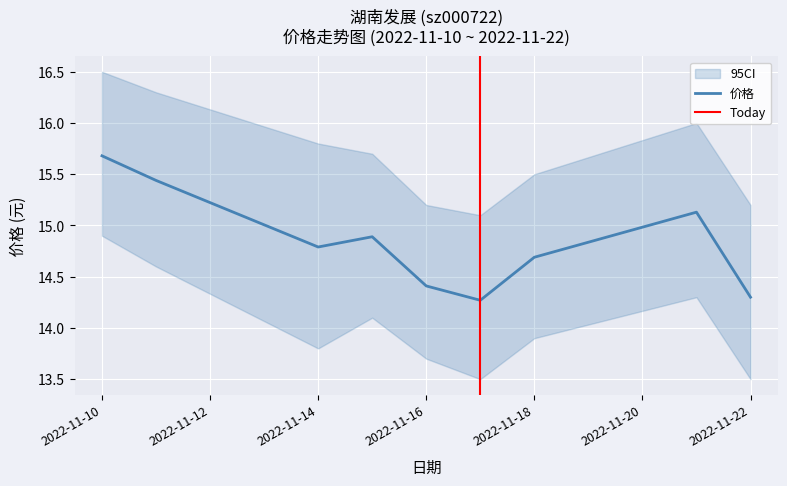

Which category has the highest value in the 价格 series?

2022-11-10